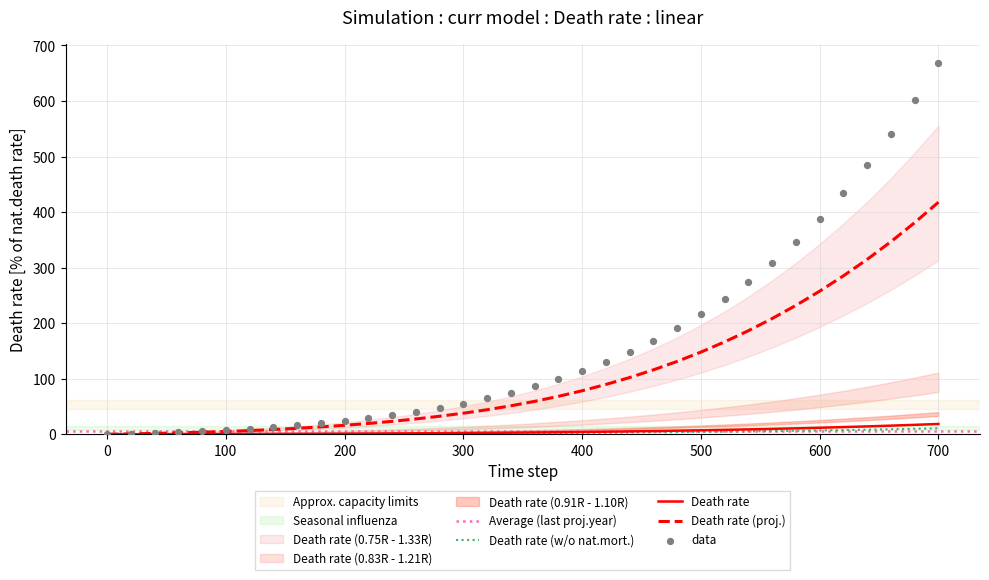

The Death rate (proj.) series shows 37.9 at 300. True or false?

True